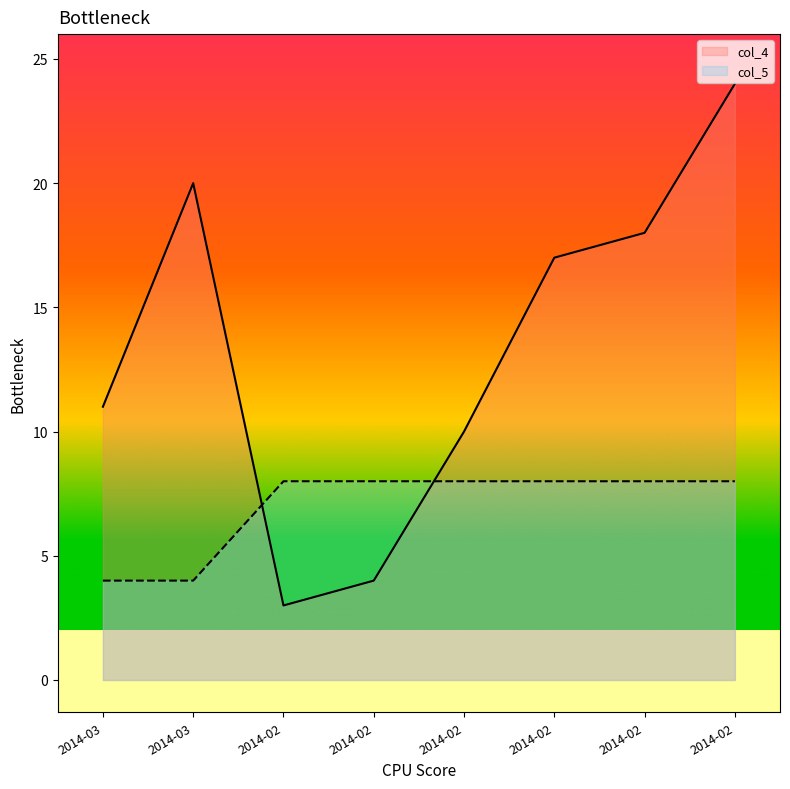

What is the difference between the second highest and second lowest values in the col_4 series?

16